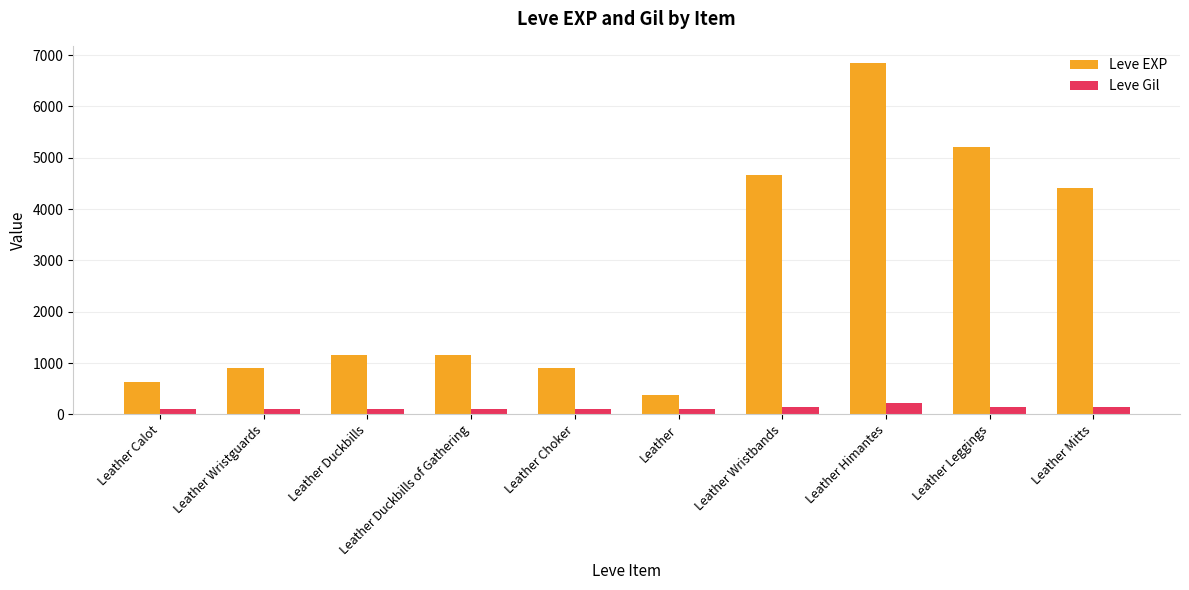

True or false: Leve Gil has a value of 113 at Leather Duckbills of Gathering.

True